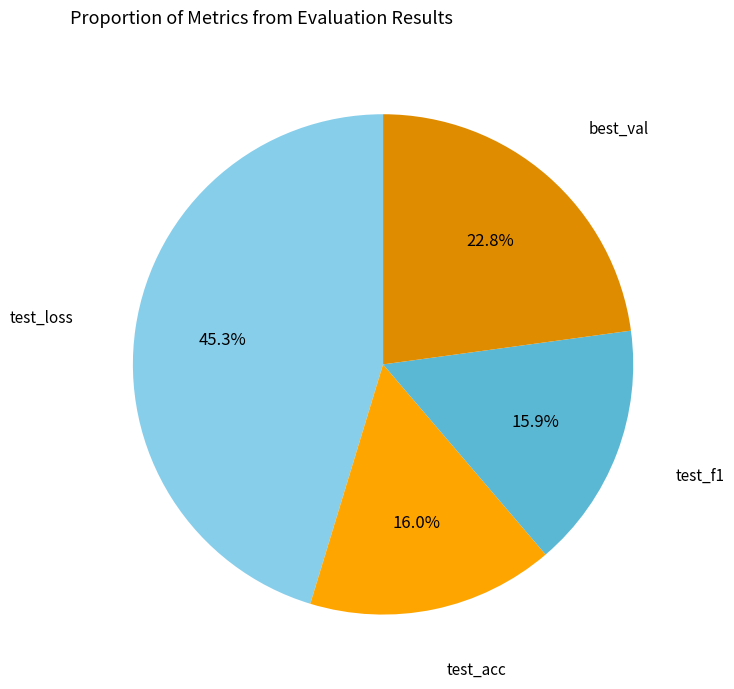

The test_f1 slice represents 3% of the pie. True or false?

False